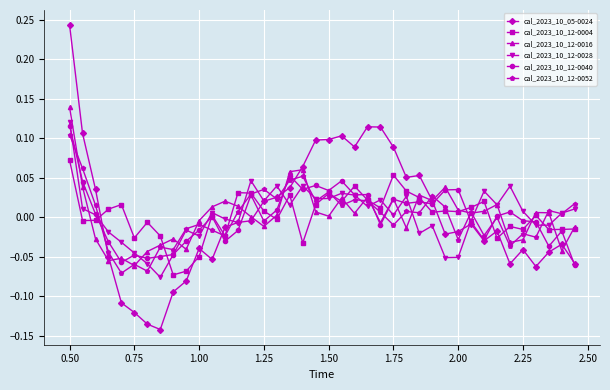

Which series has the widest spread of values?

cal_2023_10_05-0024